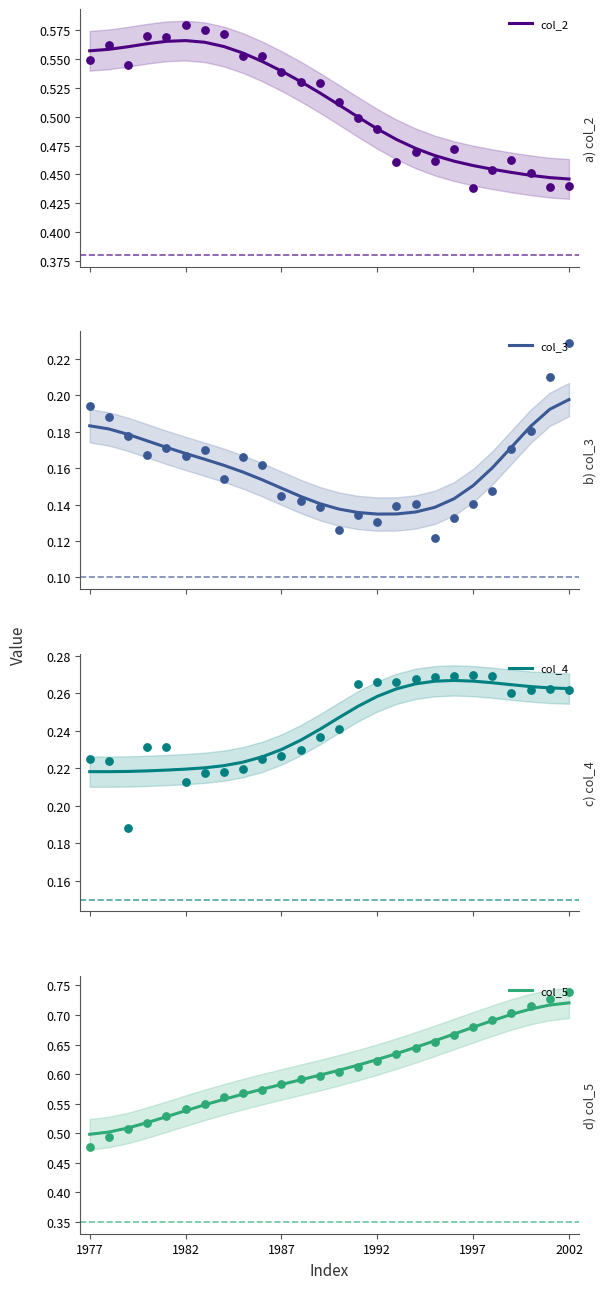

Which series reaches the minimum Y coordinate?

col_3